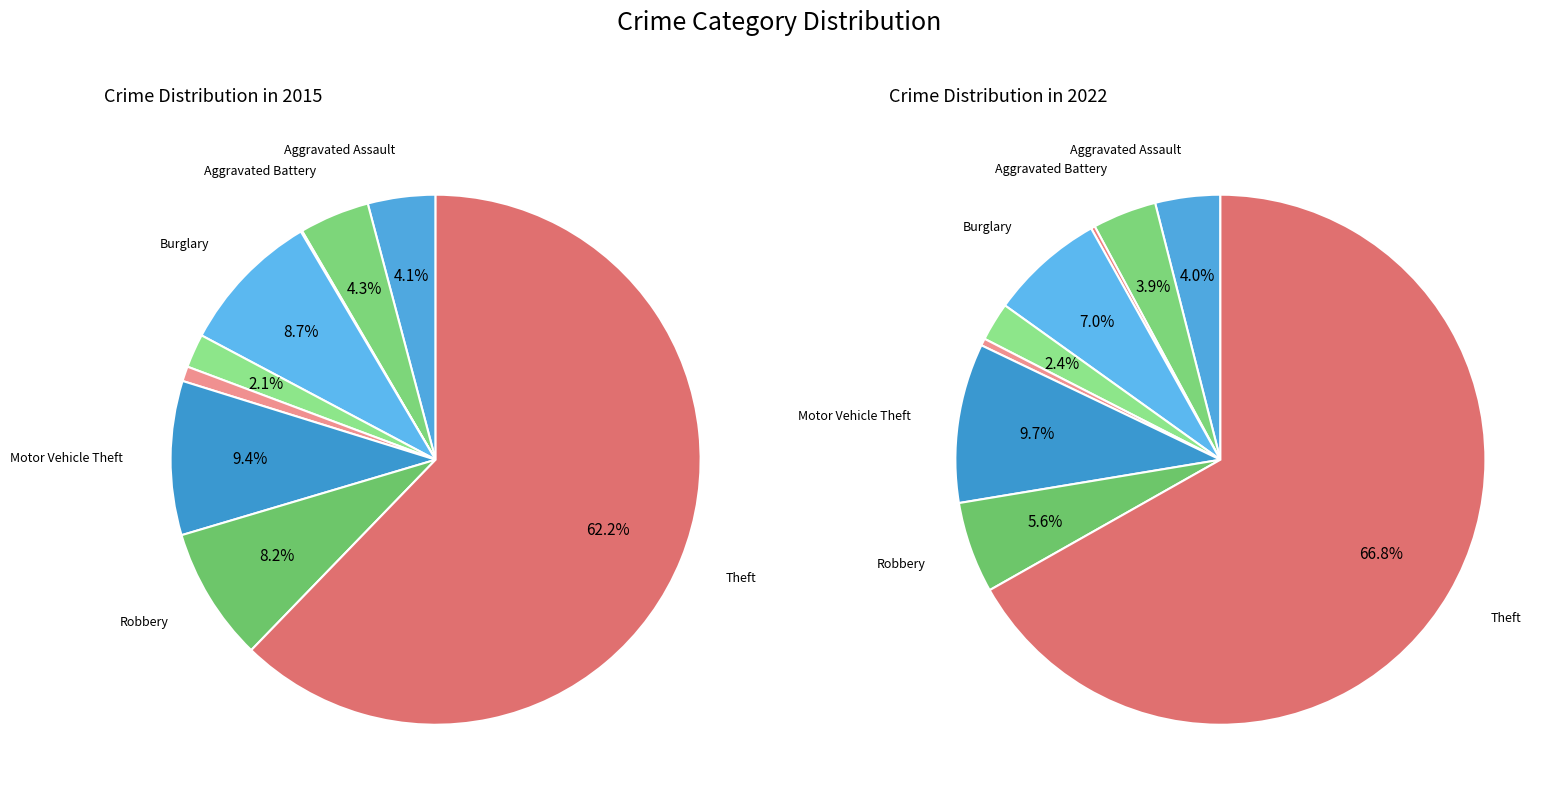

Is the sum of values_2022 and 5 greater than half?

No